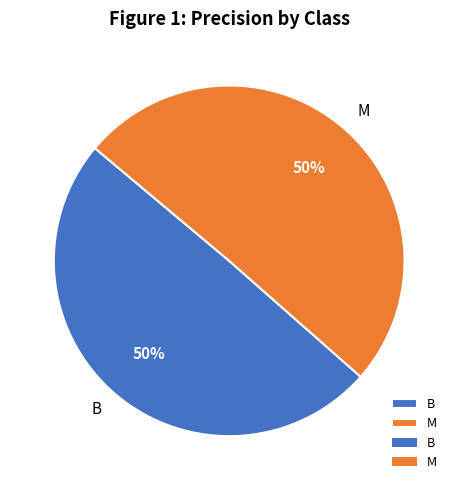

Do B and M together represent more than half of the pie?

Yes